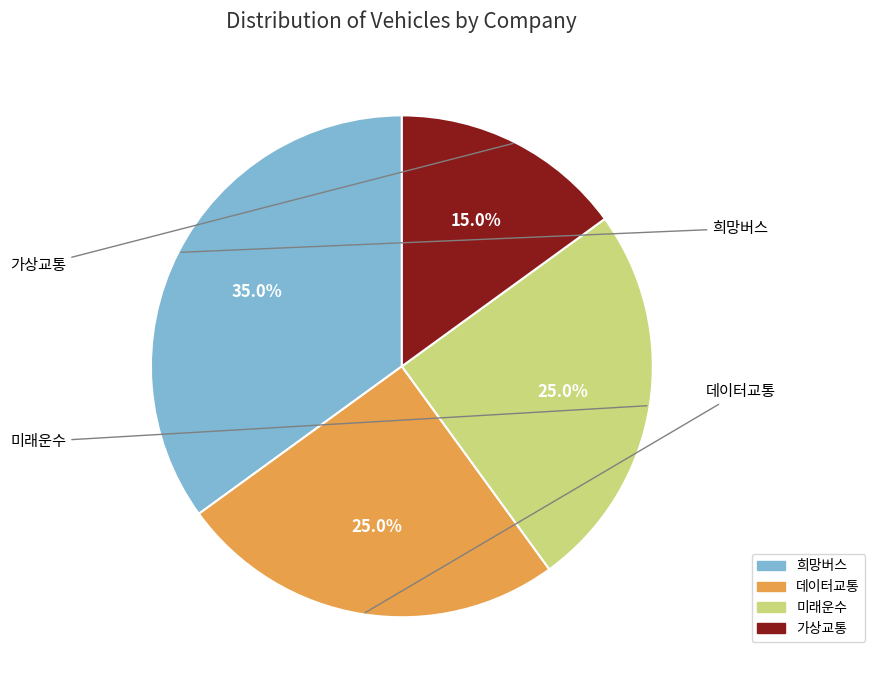

How many segments does this pie chart have?

4